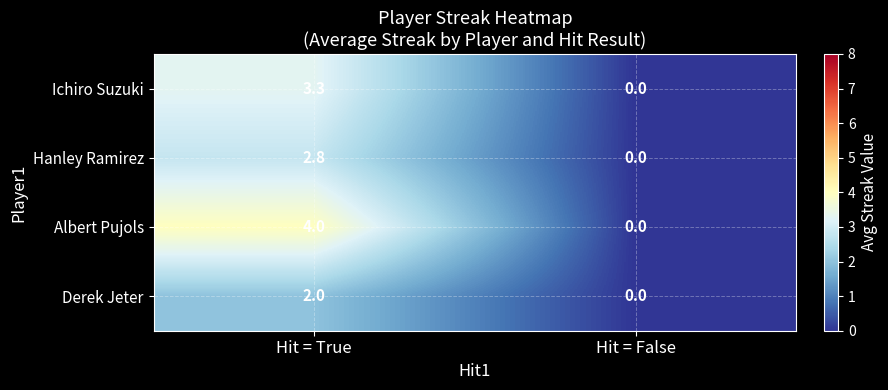

At which category is the sum across all series the highest?

Hit = True